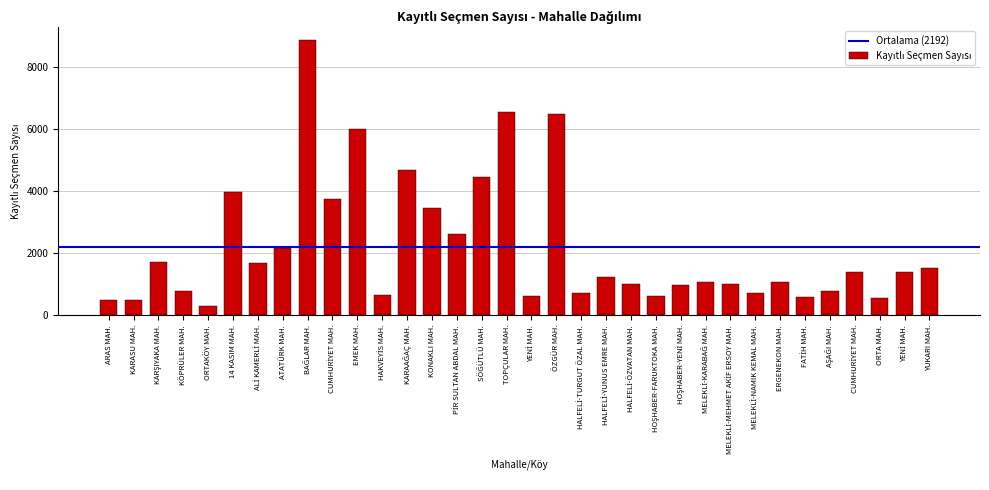

How many bars are there in total?

34